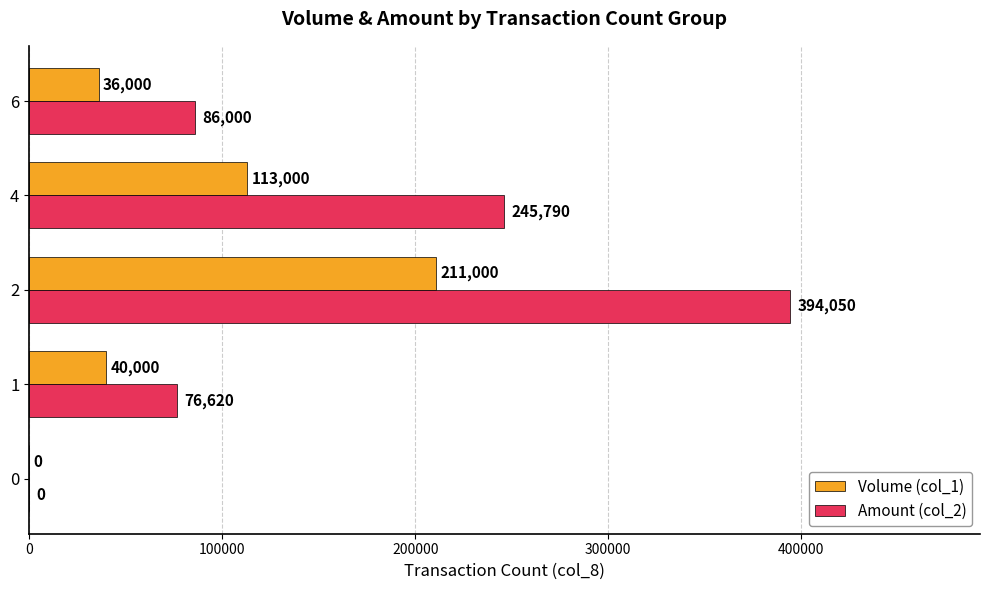

Count the number of data series in this chart.

2